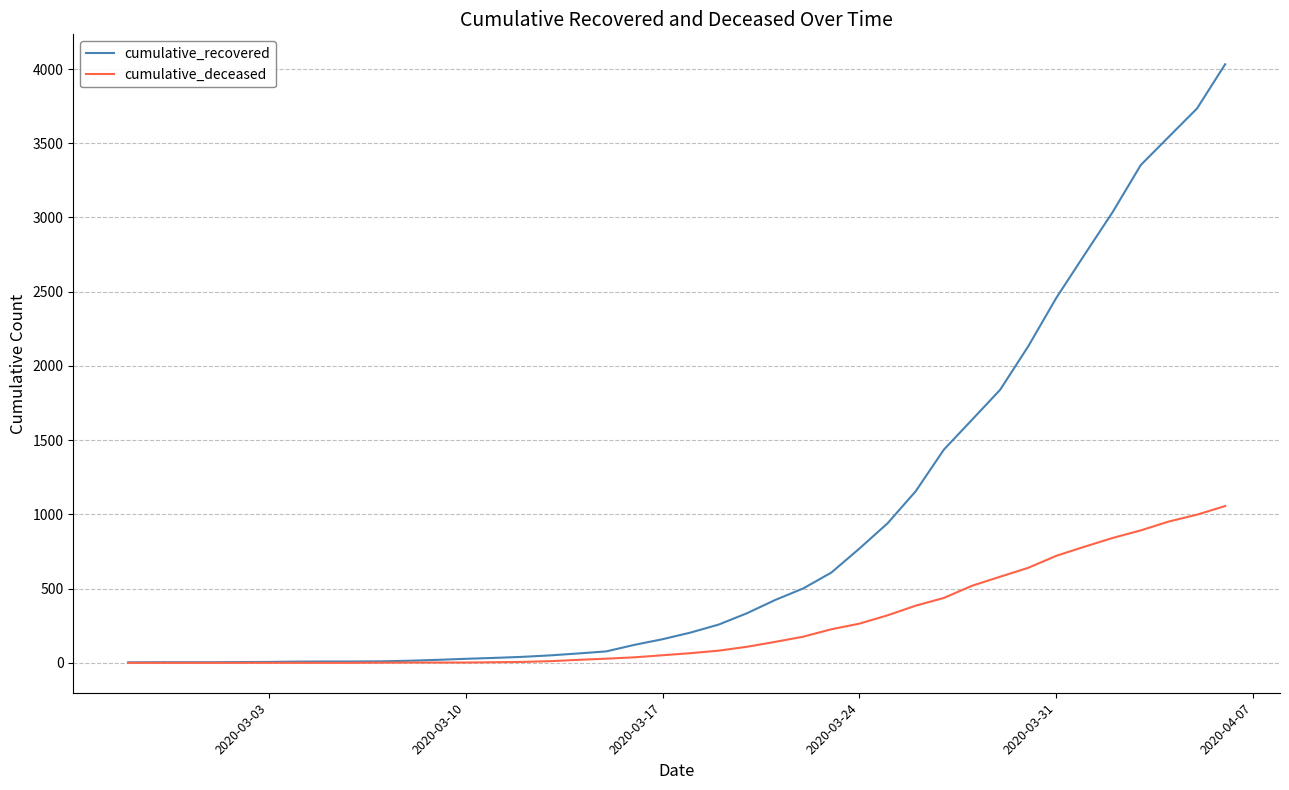

Which series has the largest total across all categories?

cumulative_recovered